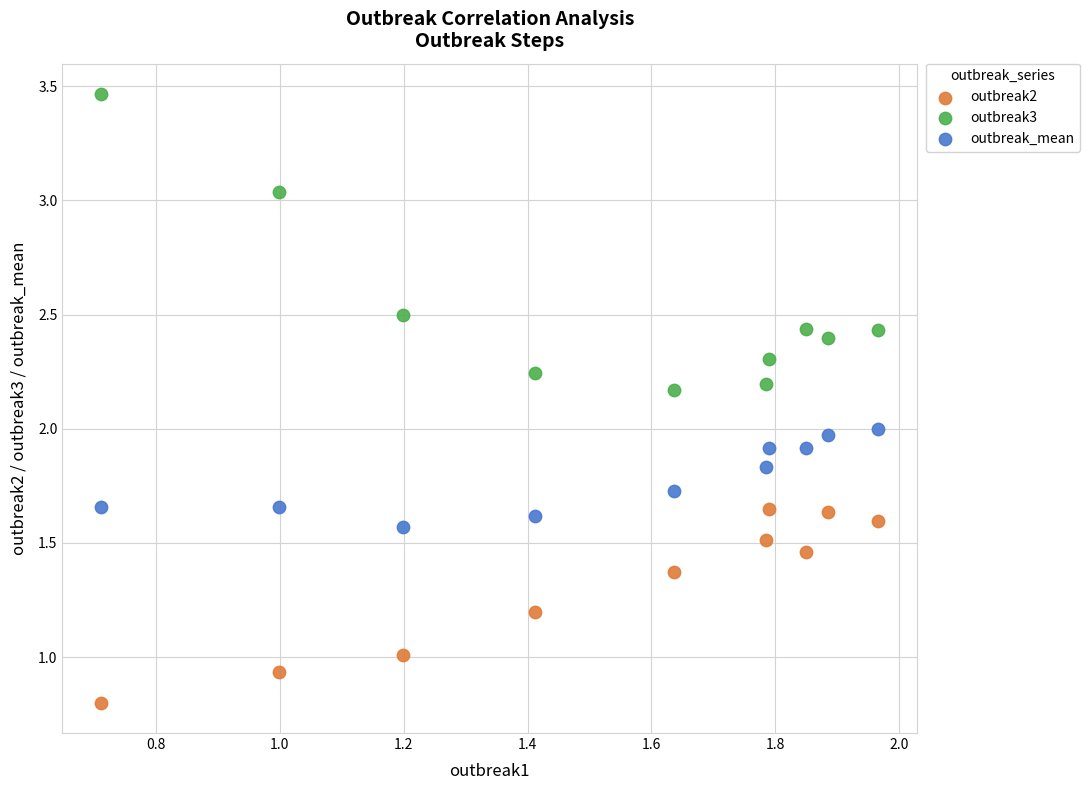

Across all data points, what is the range of X values (max minus min)?

1.3